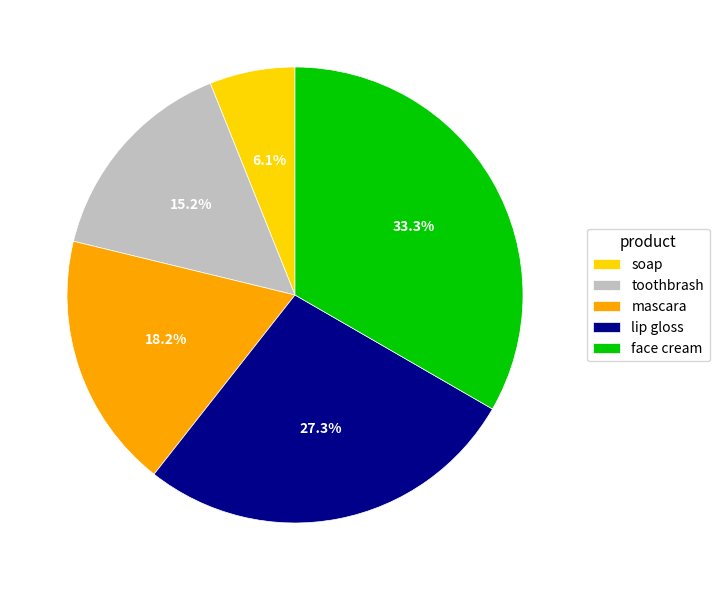

To the nearest percent, what portion does face cream represent?

33%